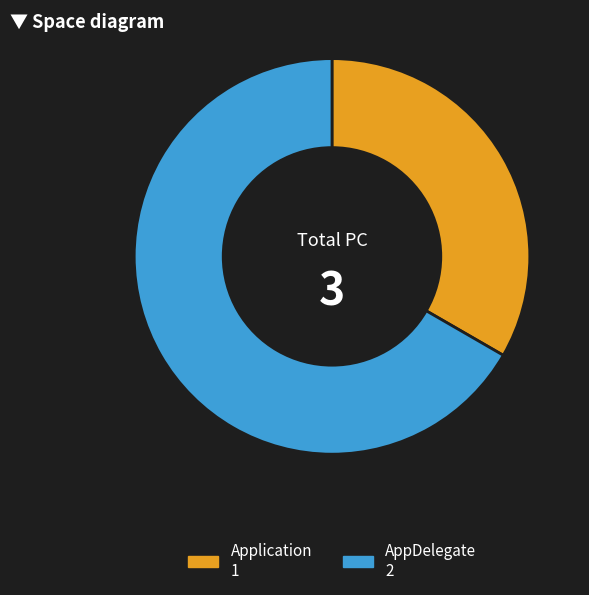

What is the ratio of the value at AppDelegate to the value at Application?

2.0